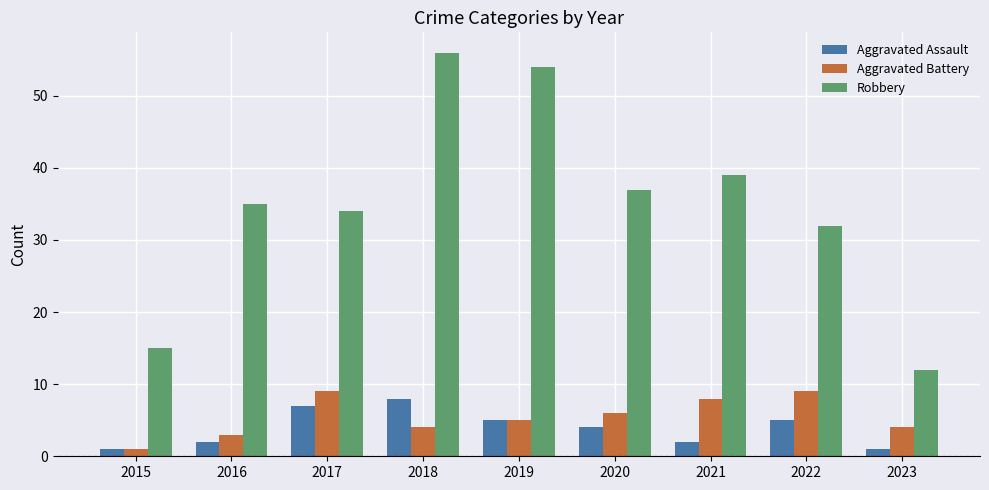

Is the value of Aggravated Assault at 2017 greater than the value of Robbery at 2019?

No